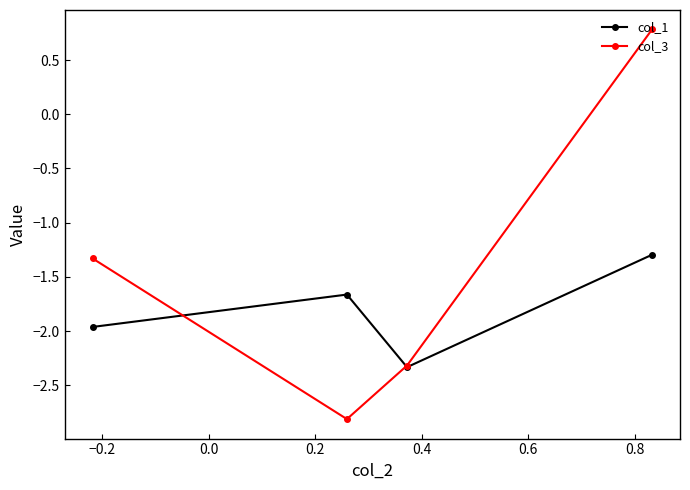

Rank the series by their maximum value, from lowest to highest.

col_1, col_3